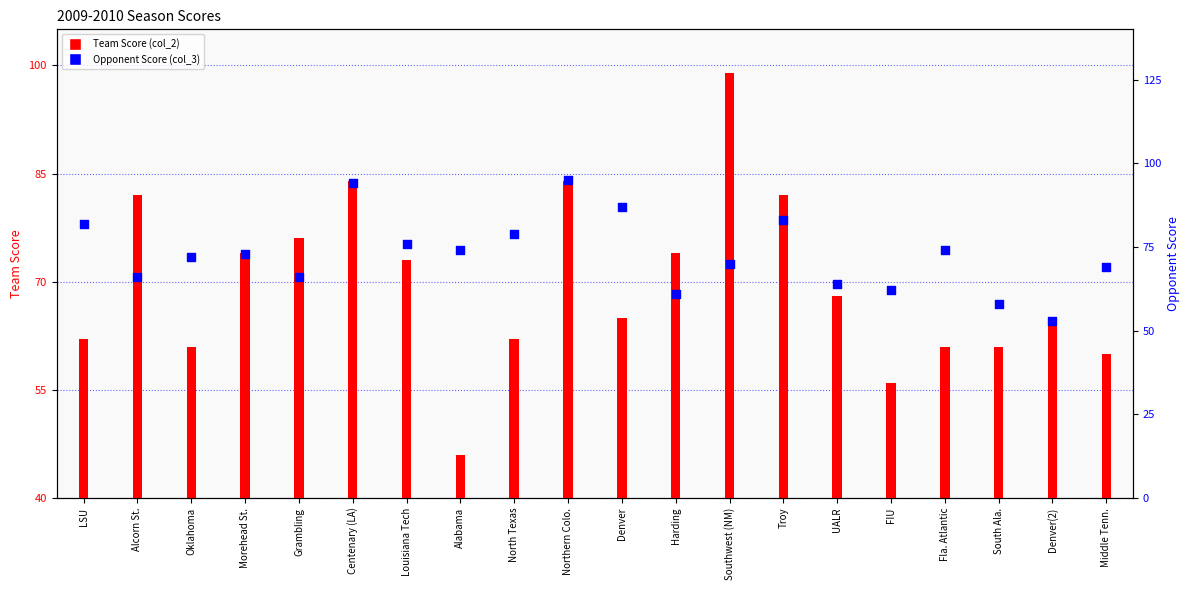

Which series contains the lowest Y value?

Team Score (col_2)